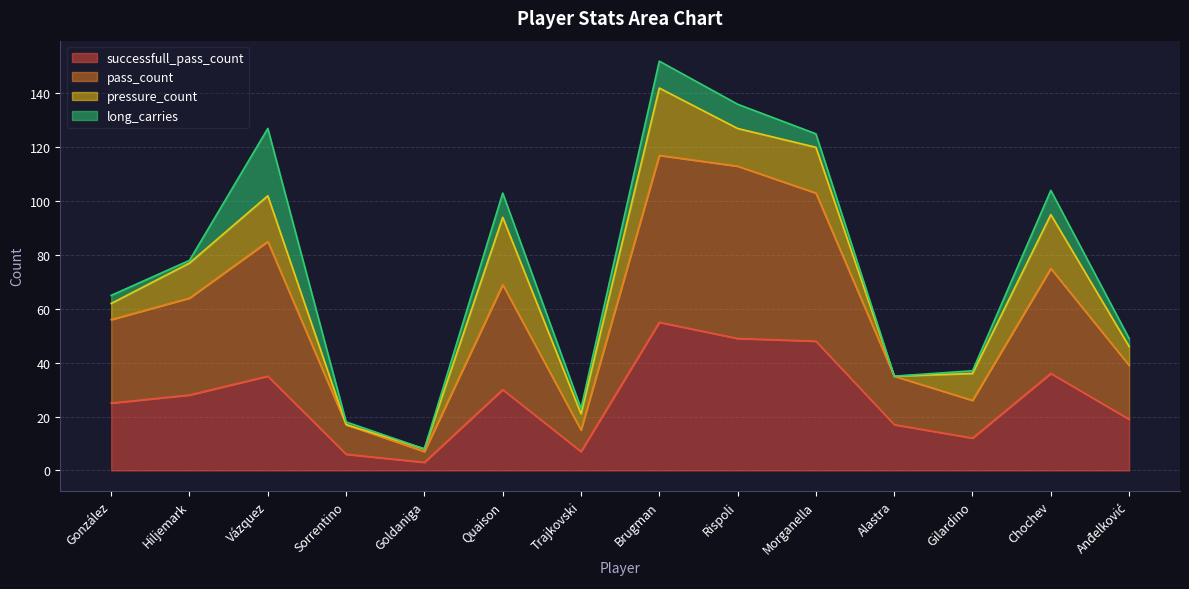

What is the total value across all series at Rispoli?

136